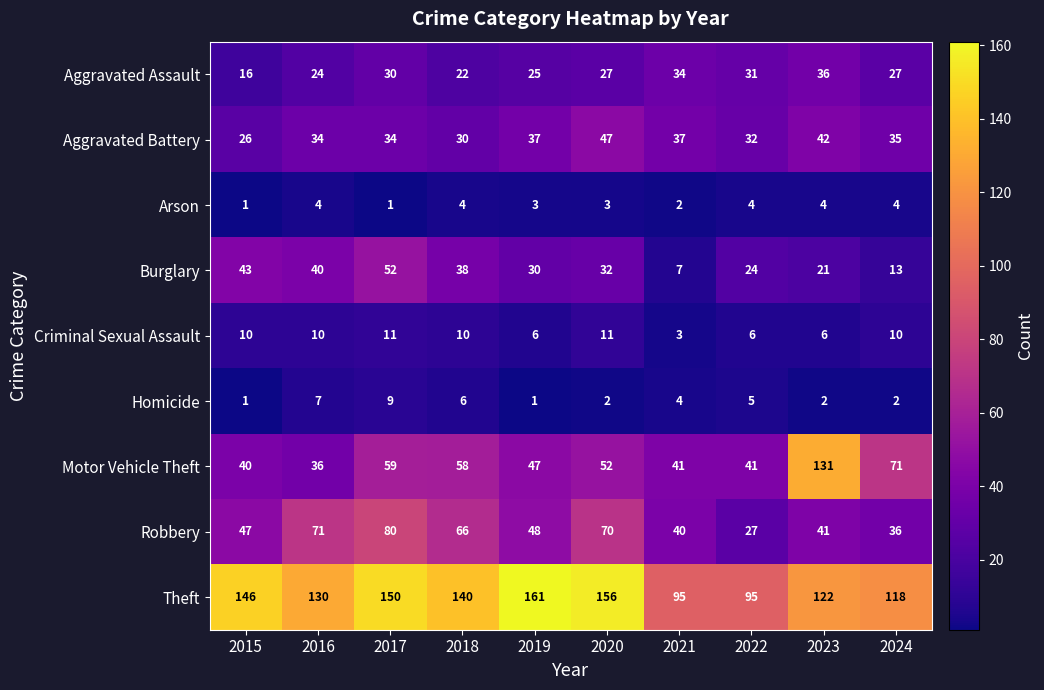

At which label does Motor Vehicle Theft reach its peak?

2023